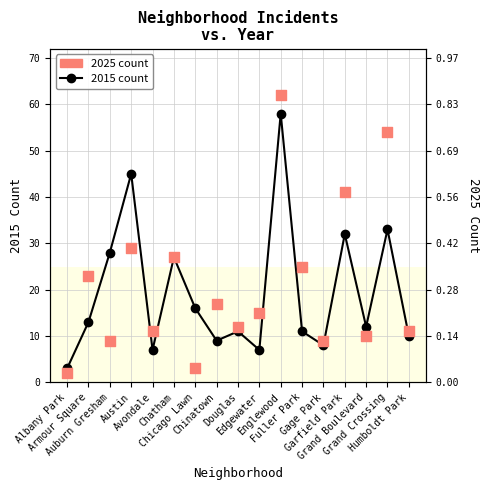

What is the total value across all series at Chatham?

54